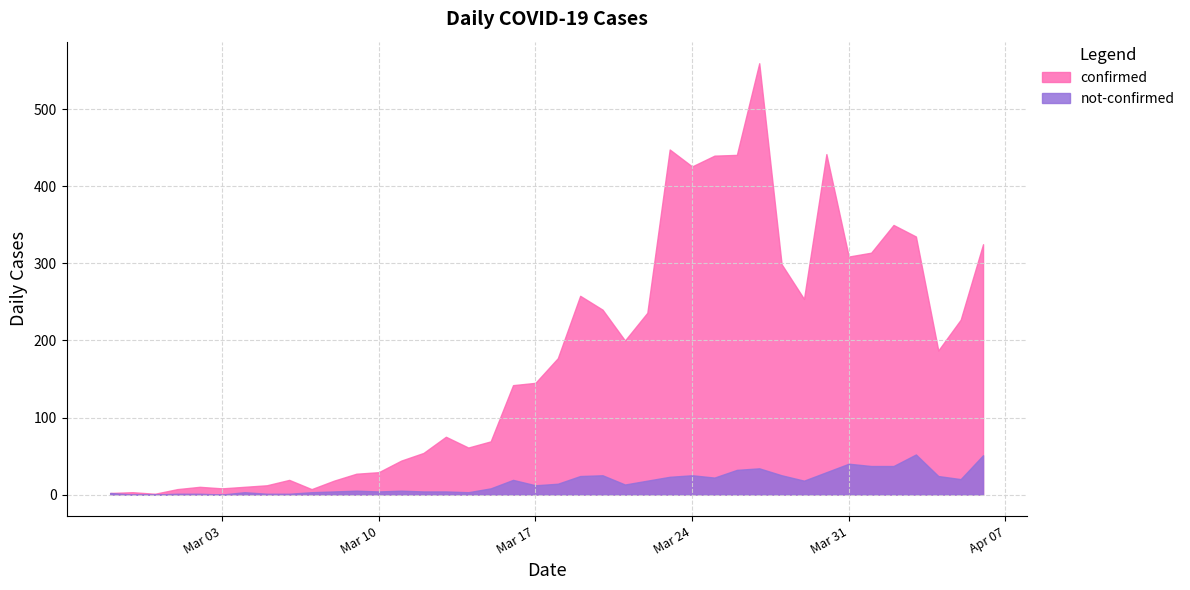

Reading left to right, extract all data points from this chart.

confirmed: 2020-02-27=2	2020-02-28=3	2020-02-29=1	2020-03-01=7	2020-03-02=10	2020-03-03=8	2020-03-04=10	2020-03-05=12	2020-03-06=19	2020-03-07=7	2020-03-08=18	2020-03-09=27	2020-03-10=29	2020-03-11=44	2020-03-12=54	2020-03-13=75	2020-03-14=61	2020-03-15=69	2020-03-16=142	2020-03-17=145	2020-03-18=177	2020-03-19=258	2020-03-20=240	2020-03-21=200	2020-03-22=236	2020-03-23=448	2020-03-24=426	2020-03-25=440	2020-03-26=441	2020-03-27=560	2020-03-28=299	2020-03-29=254	2020-03-30=442	2020-03-31=309	2020-04-01=314	2020-04-02=350	2020-04-03=335	2020-04-04=187	2020-04-05=227	2020-04-06=325
not-confirmed: 2020-02-27=2	2020-02-28=0	2020-02-29=0	2020-03-01=1	2020-03-02=1	2020-03-03=0	2020-03-04=3	2020-03-05=1	2020-03-06=1	2020-03-07=3	2020-03-08=4	2020-03-09=5	2020-03-10=4	2020-03-11=5	2020-03-12=4	2020-03-13=4	2020-03-14=3	2020-03-15=8	2020-03-16=19	2020-03-17=12	2020-03-18=14	2020-03-19=24	2020-03-20=25	2020-03-21=13	2020-03-22=18	2020-03-23=23	2020-03-24=25	2020-03-25=22	2020-03-26=32	2020-03-27=34	2020-03-28=25	2020-03-29=18	2020-03-30=29	2020-03-31=40	2020-04-01=37	2020-04-02=37	2020-04-03=52	2020-04-04=24	2020-04-05=20	2020-04-06=51